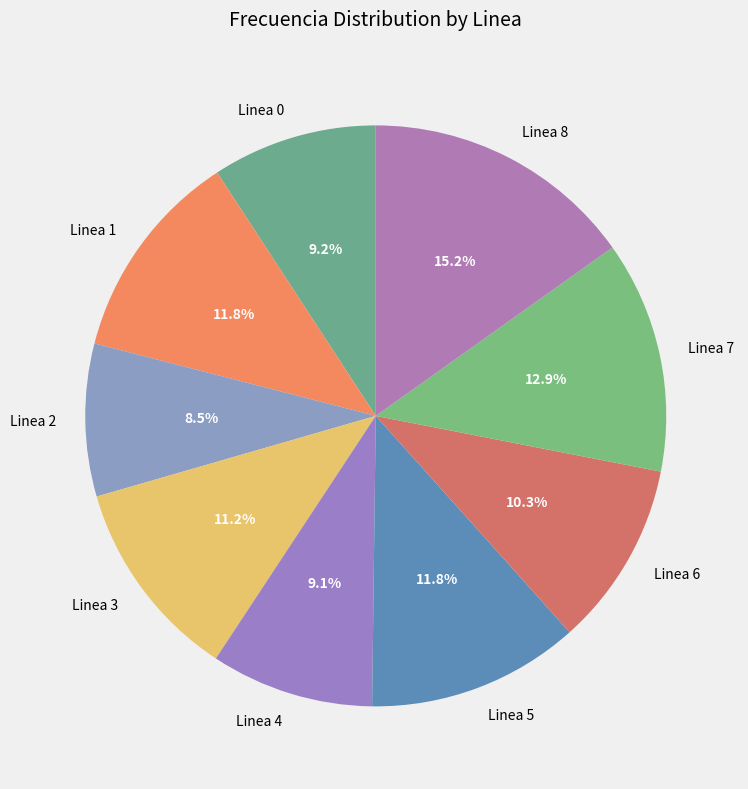

How much of the chart is everything except Linea 2?

91.5%